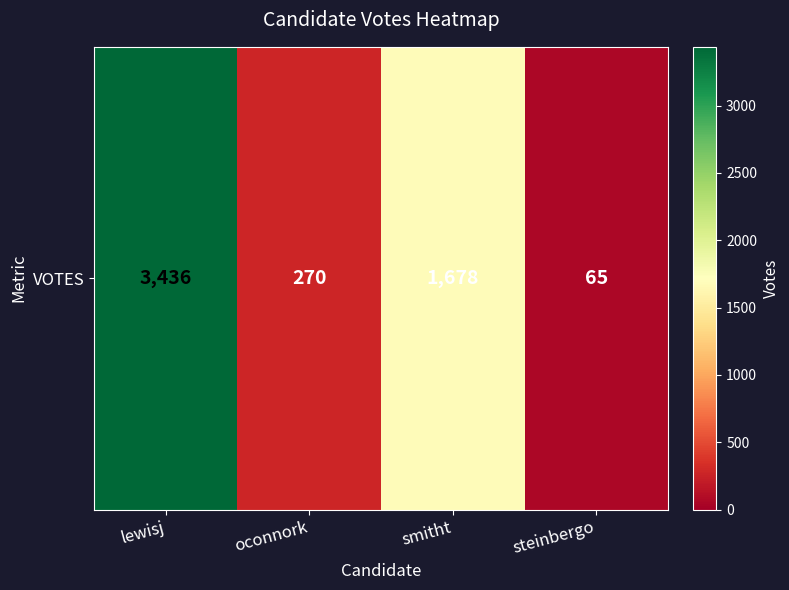

Where is the data nearest to the value 1750?

smitht